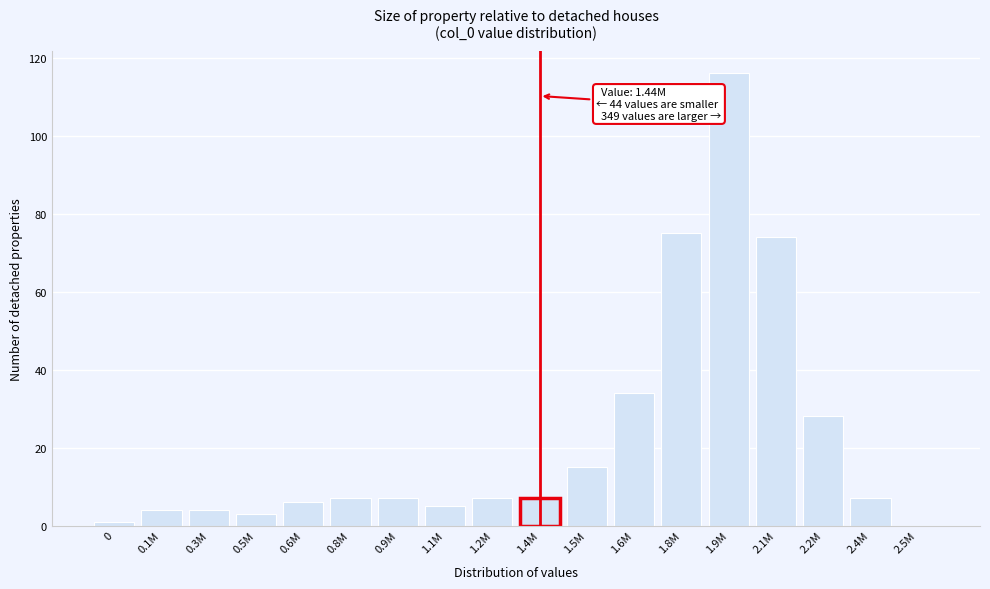

Reading left to right, list all the values displayed in this chart.

0=1	0.1M=4	0.3M=4	0.5M=3	0.6M=6	0.8M=7	0.9M=7	1.1M=5	1.2M=7	1.4M=7	1.5M=15	1.6M=34	1.8M=75	1.9M=116	2.1M=74	2.2M=28	2.4M=7	2.5M=0